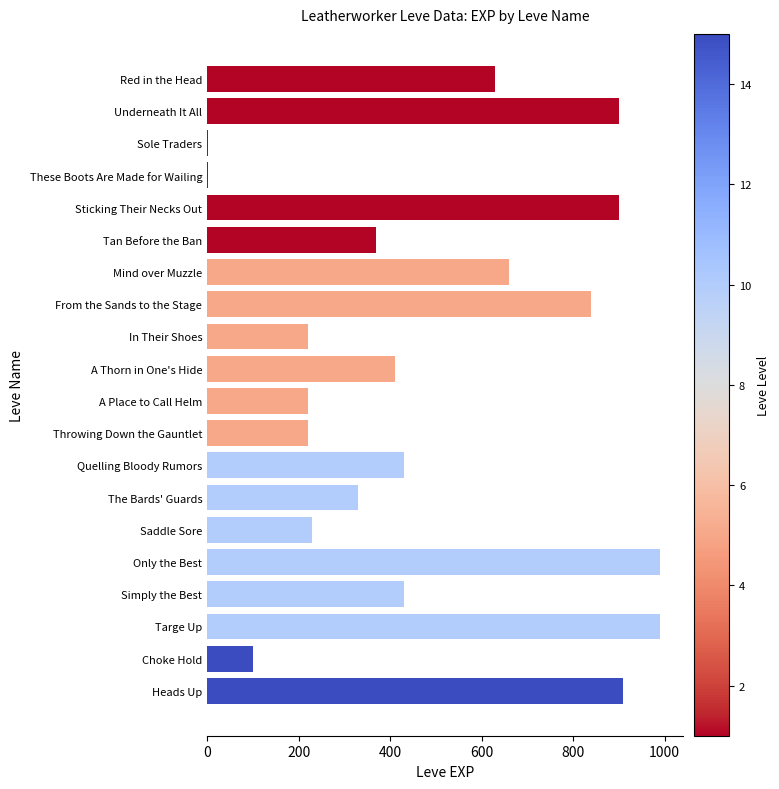

What is the sum of the values at Saddle Sore and Only the Best?

1220